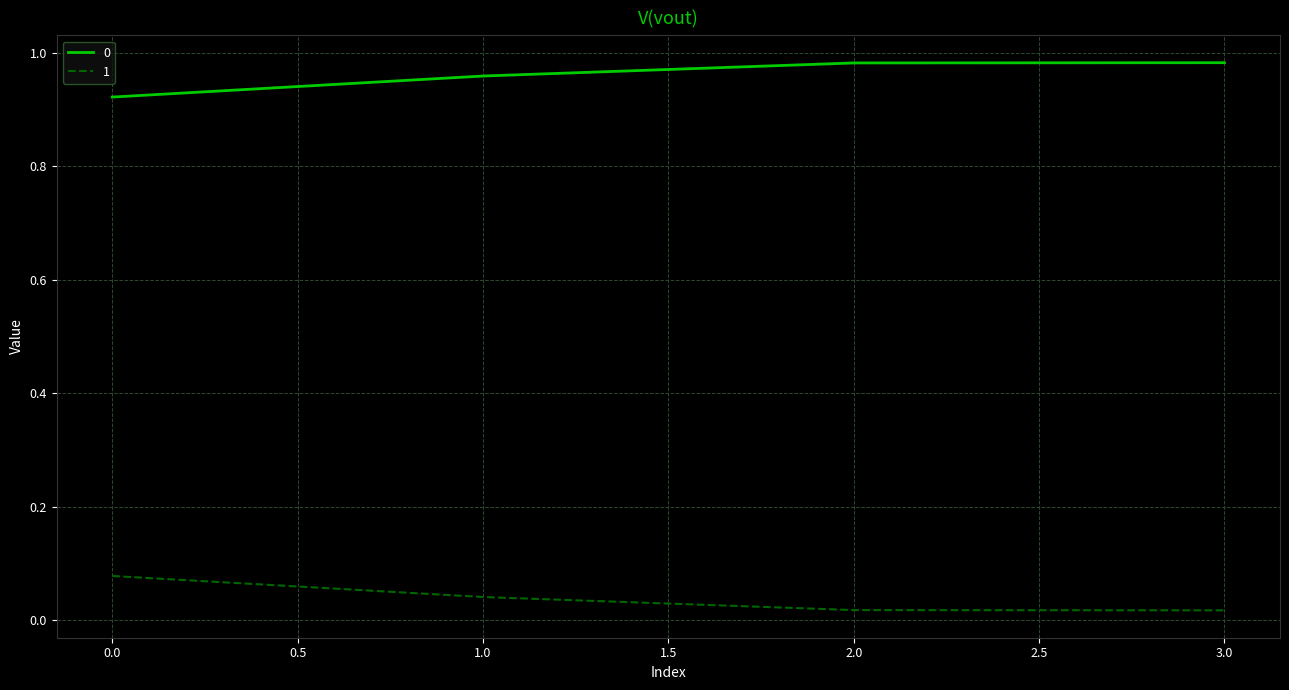

True or false: 1 has more than 1 interior local peaks.

False